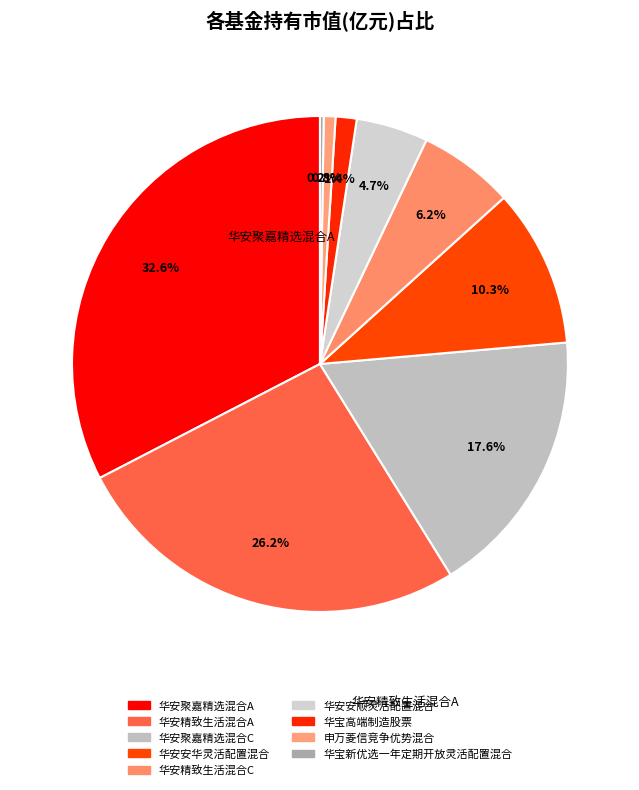

To the nearest percent, what is the difference between the largest and smallest slice percentages?

32%